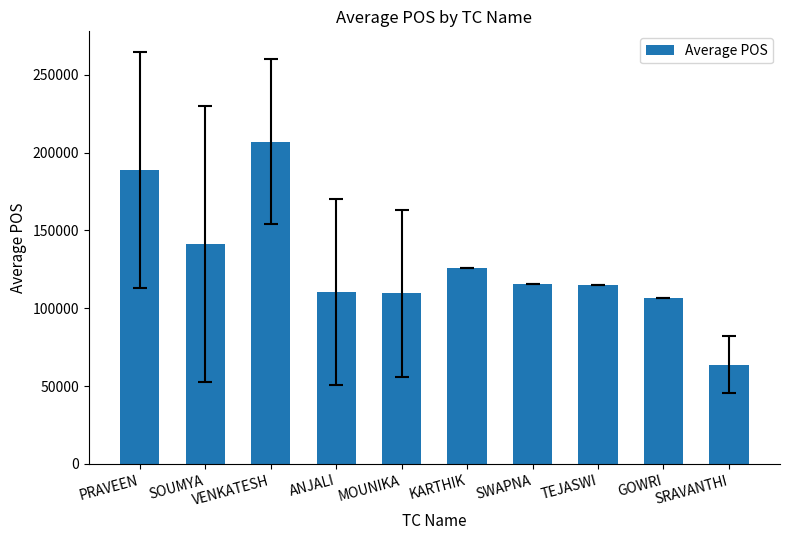

What is the label of the 5th bar from the left?

MOUNIKA